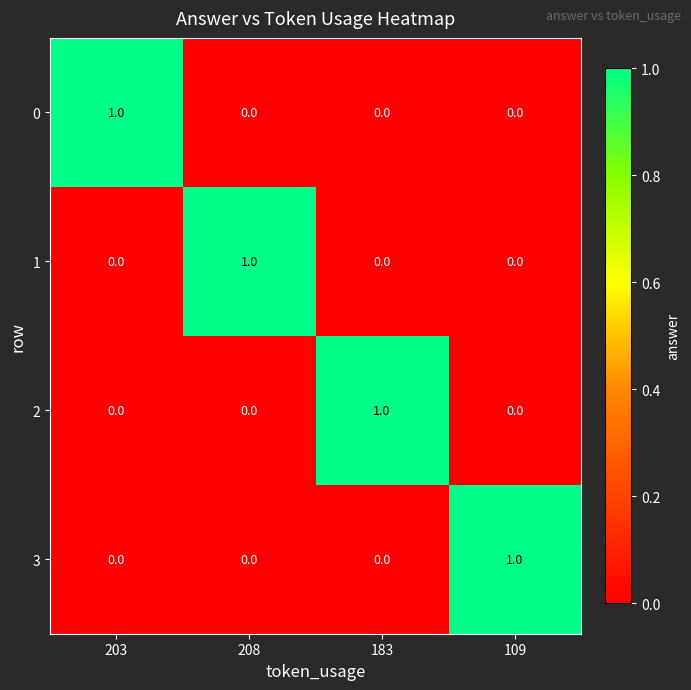

Reading left to right, transcribe all the data shown in this chart.

0: 203=1	208=0	183=0	109=0
1: 203=0	208=1	183=0	109=0
2: 203=0	208=0	183=1	109=0
3: 203=0	208=0	183=0	109=1